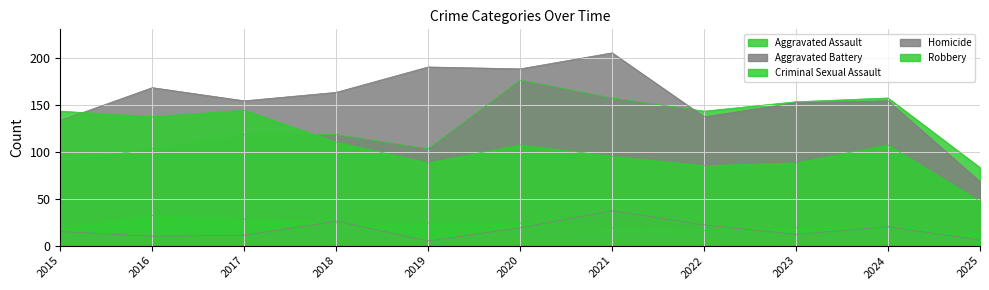

True or false: Robbery and Criminal Sexual Assault cross at least once.

False